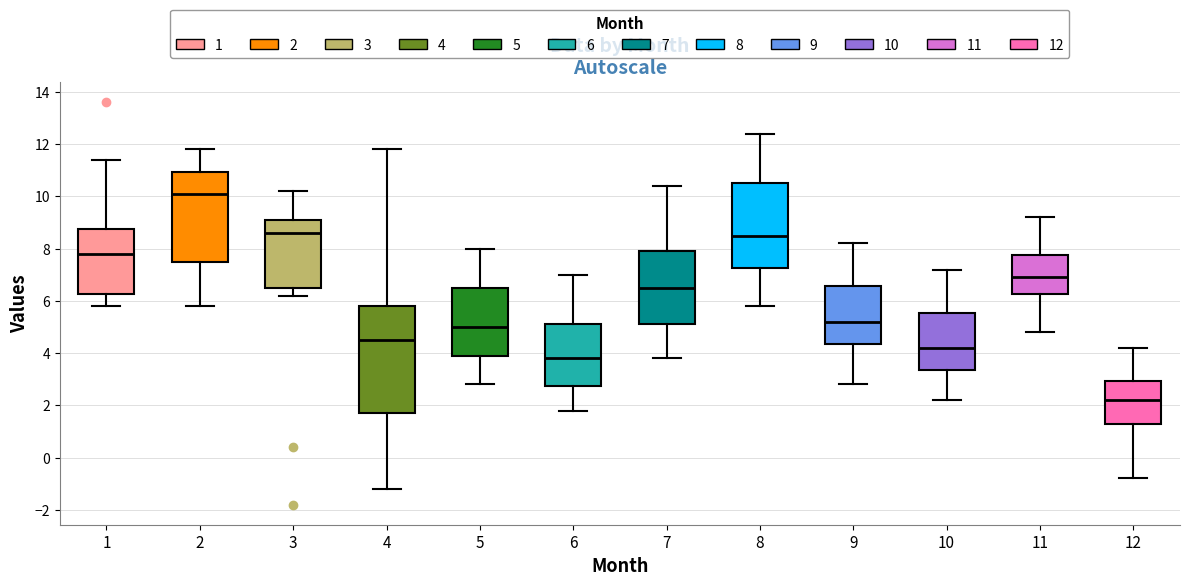

Where is the upper edge of the box at x = 6 on the y-axis? The values are not printed on the chart, so give them approximately, as read against the axis.

5.2